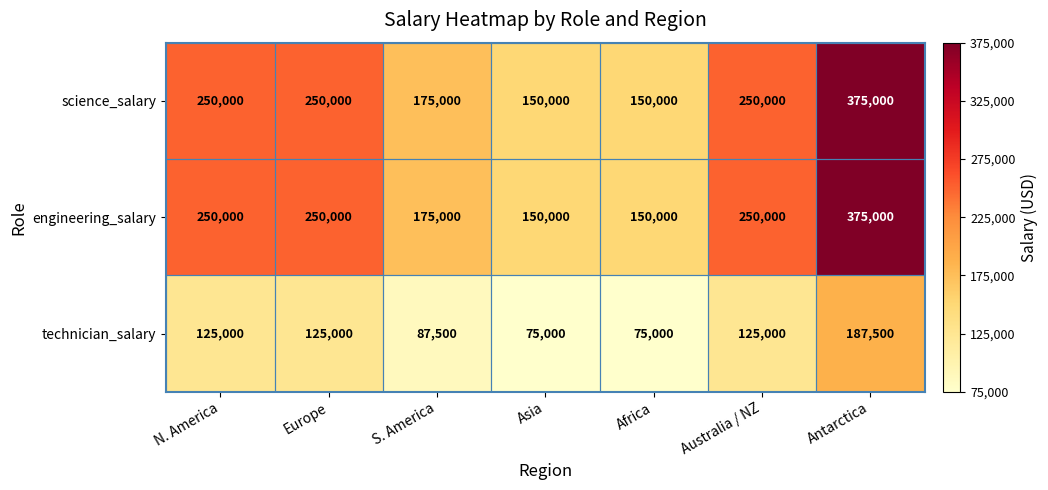

What is the difference between the engineering_salary values at Antarctica and N. America?

125000